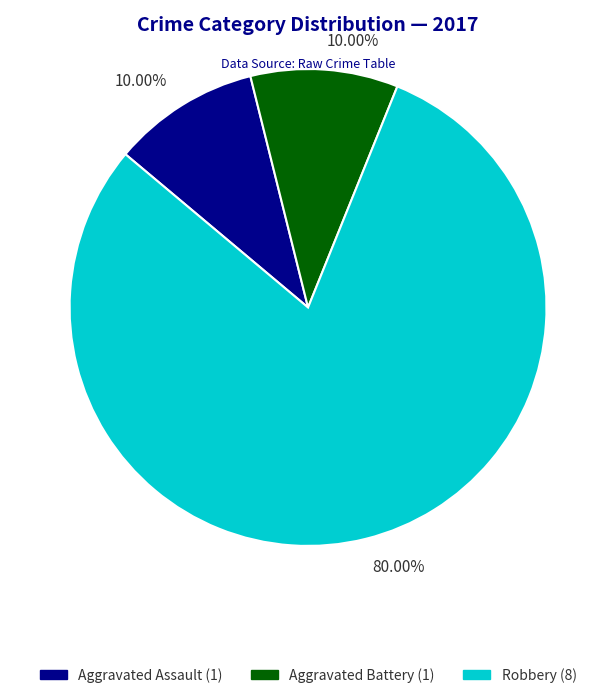

Is there any slice that represents more than half of the pie?

Yes